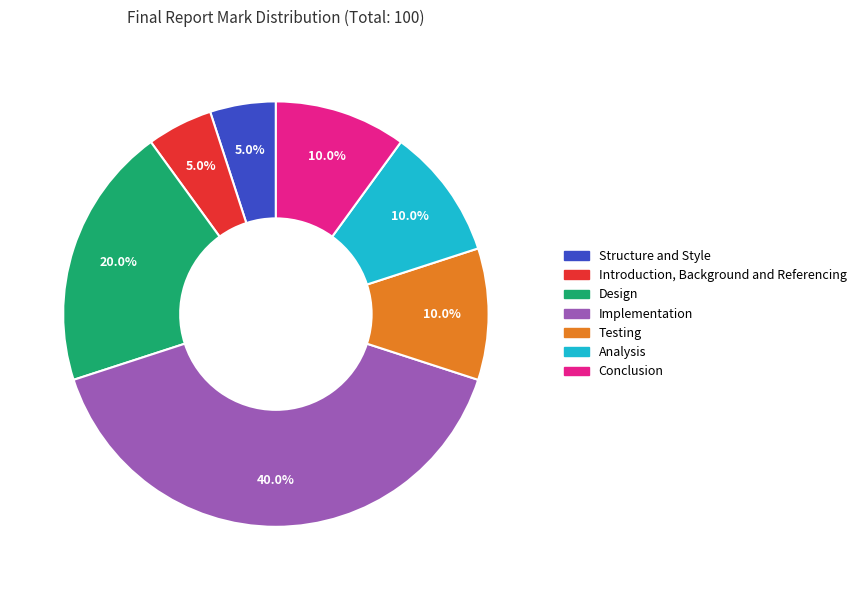

To the nearest percent, what is the difference between the largest and smallest slice percentages?

35%